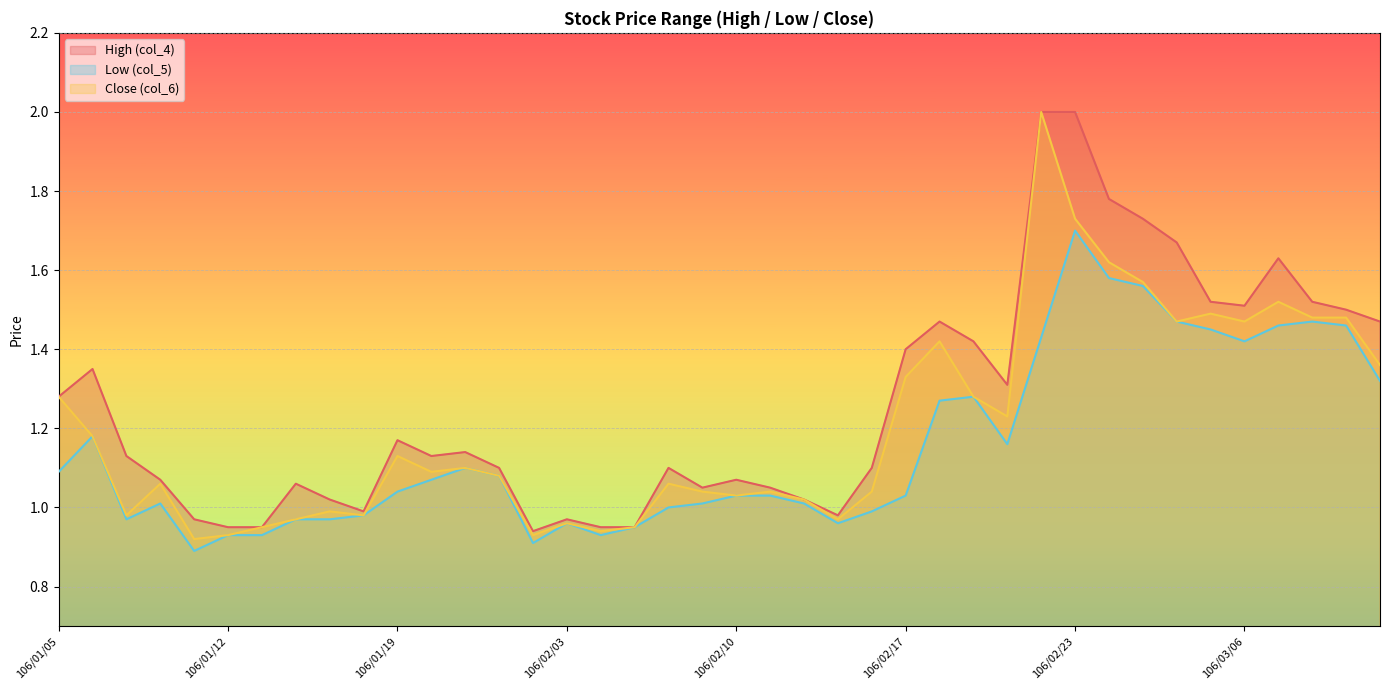

Between 106/03/06 and 106/01/19, which is larger?

106/03/06